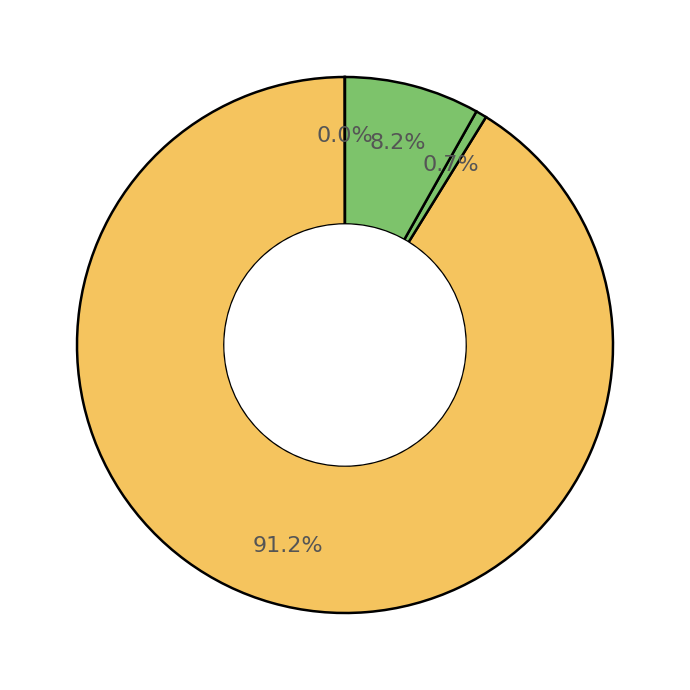

To the nearest percent, what is the difference between the largest and smallest slice percentages?

91%